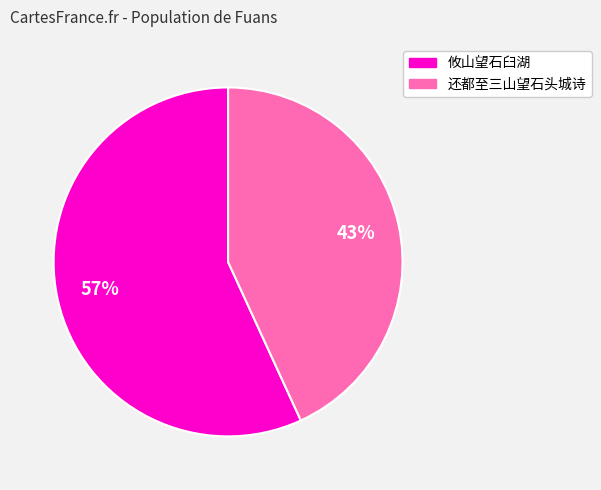

The 攸山望石臼湖 slice represents 49% of the pie. True or false?

False